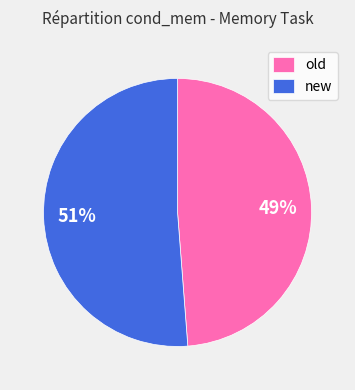

Which category accounts for the majority?

new